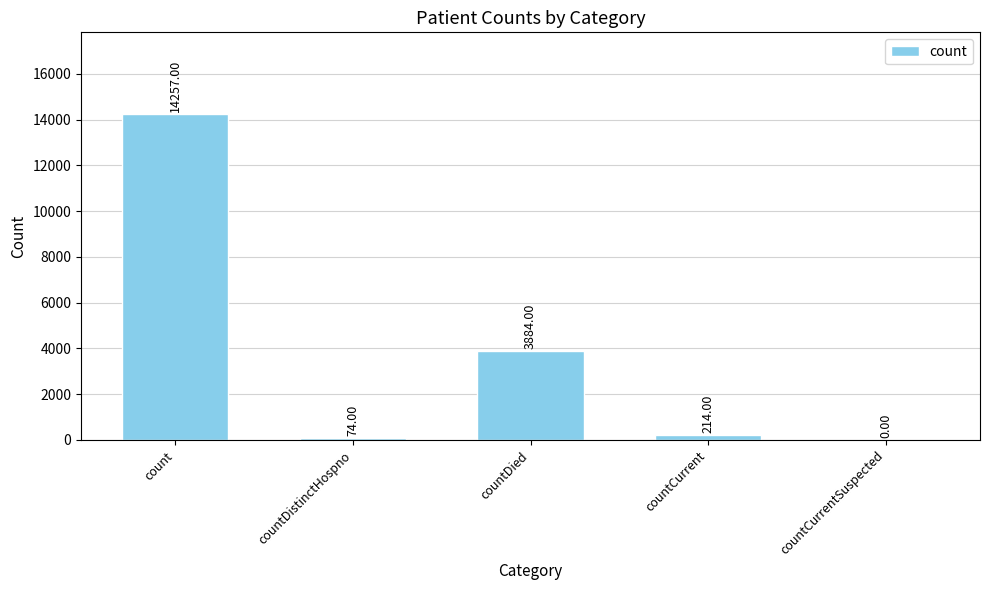

What is the maximum value shown in the chart?

14257